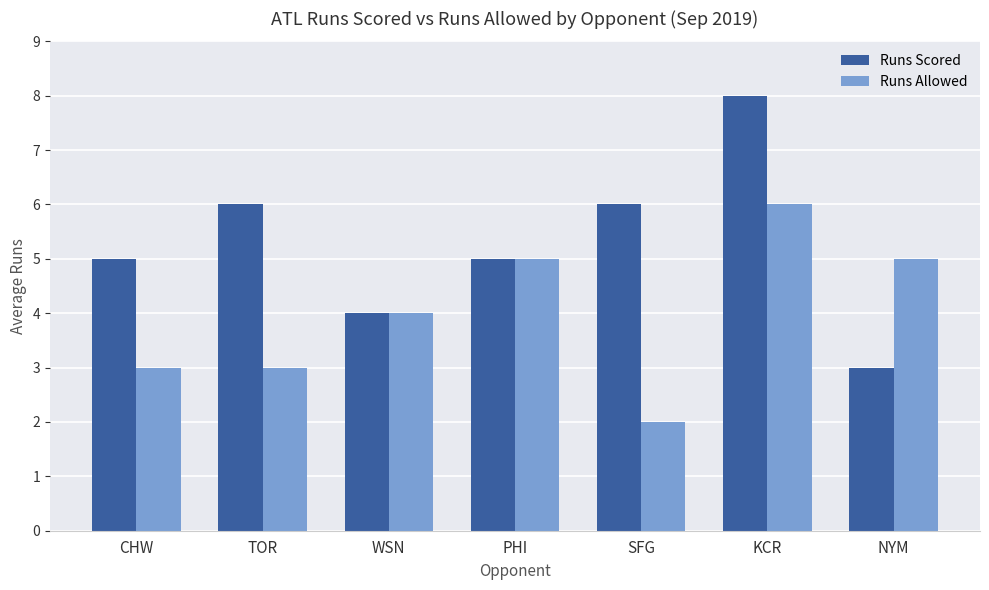

How many bars are there in total?

14